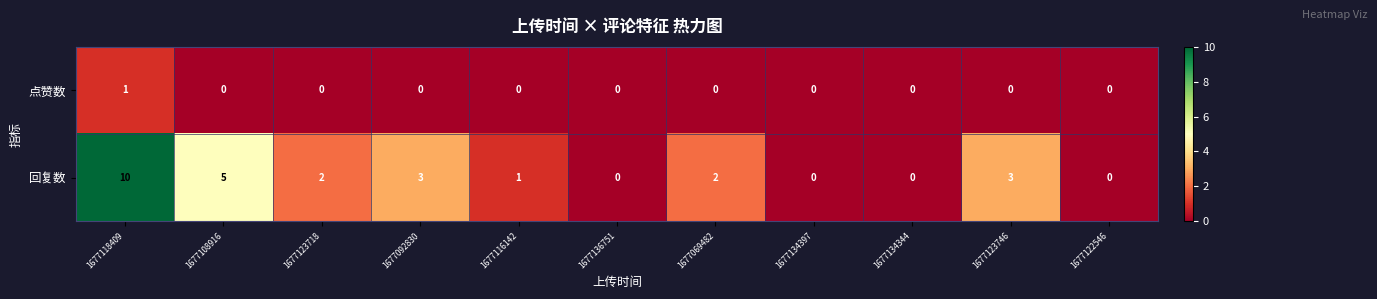

What is the difference between the highest and lowest values at 1677069482?

2